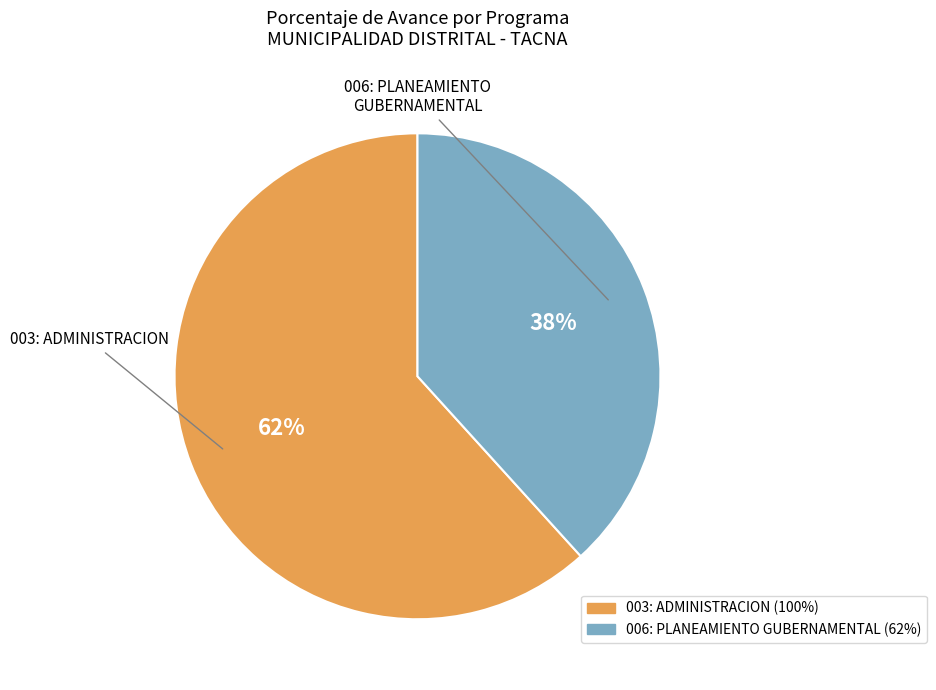

To the nearest percent, what percentage of the pie is 003: ADMINISTRACION?

62%